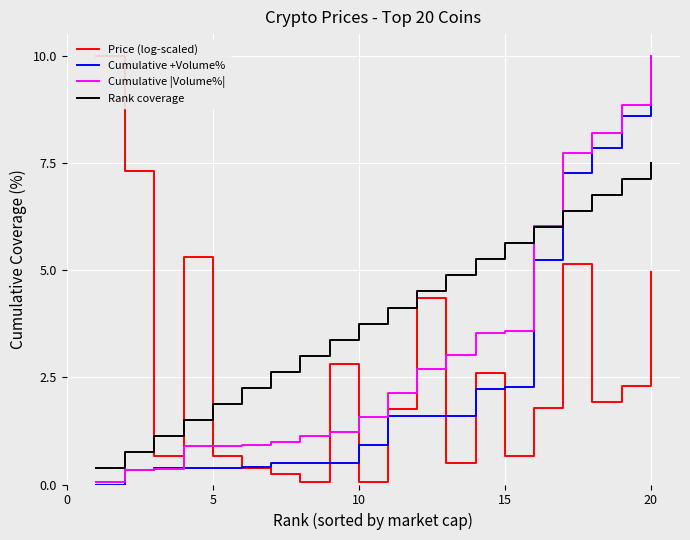

Count the number of data series in this chart.

4